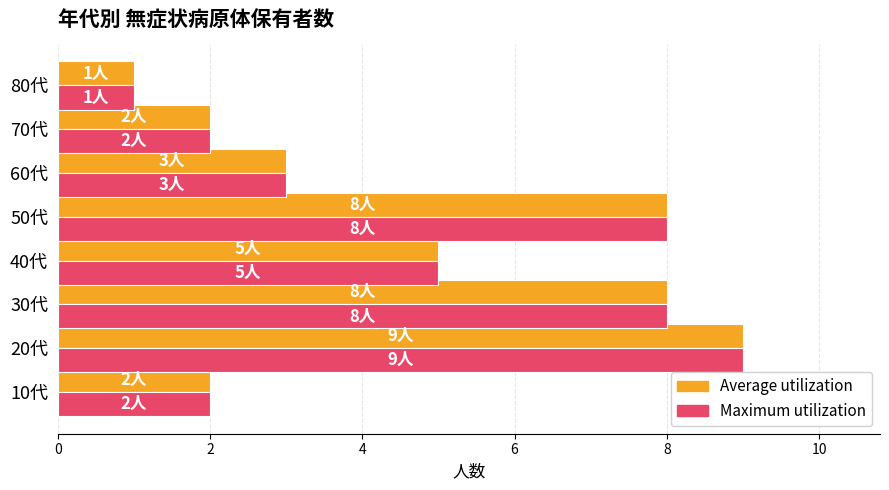

Is the value of Average utilization at 40代 greater than the value of Maximum utilization at 30代?

No